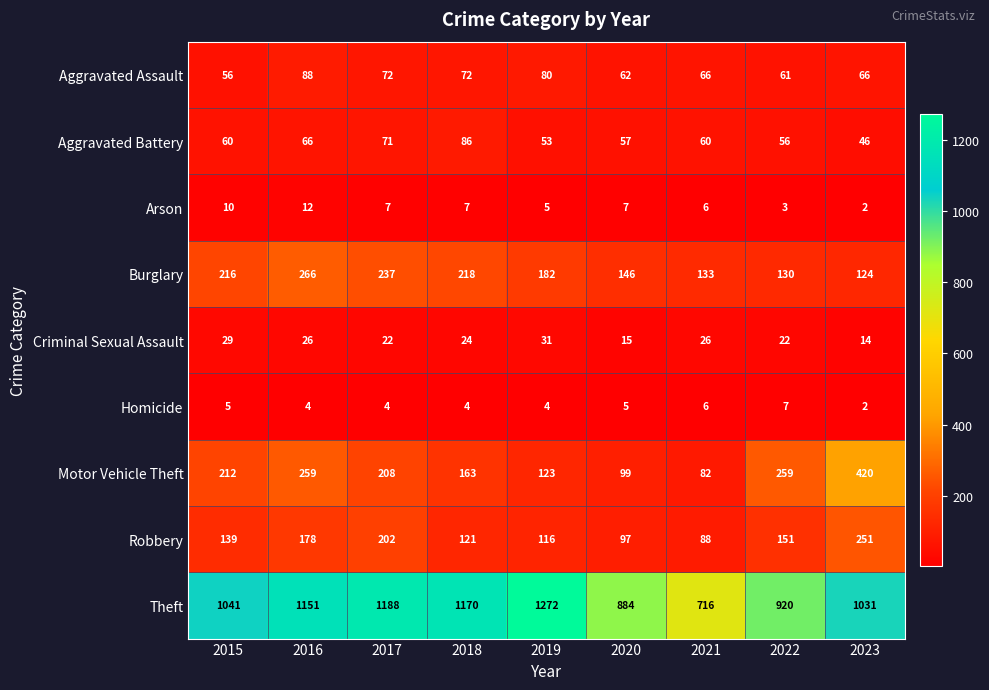

Which series has the largest total across all categories?

Theft